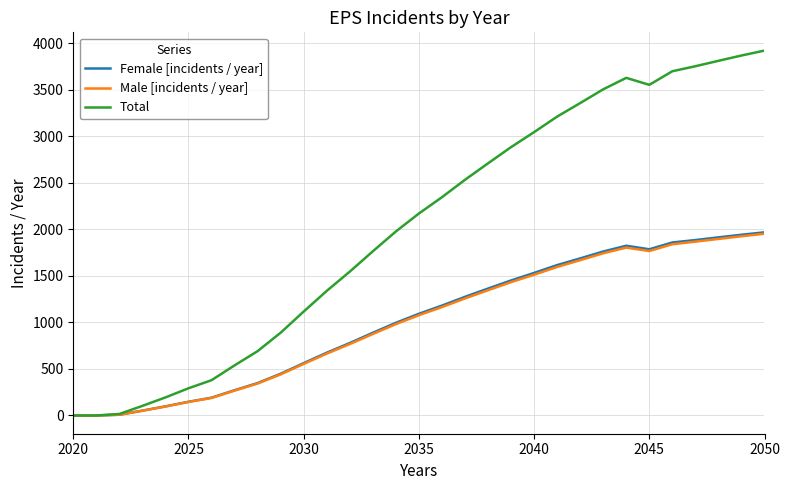

Which series has the widest spread of values?

Total